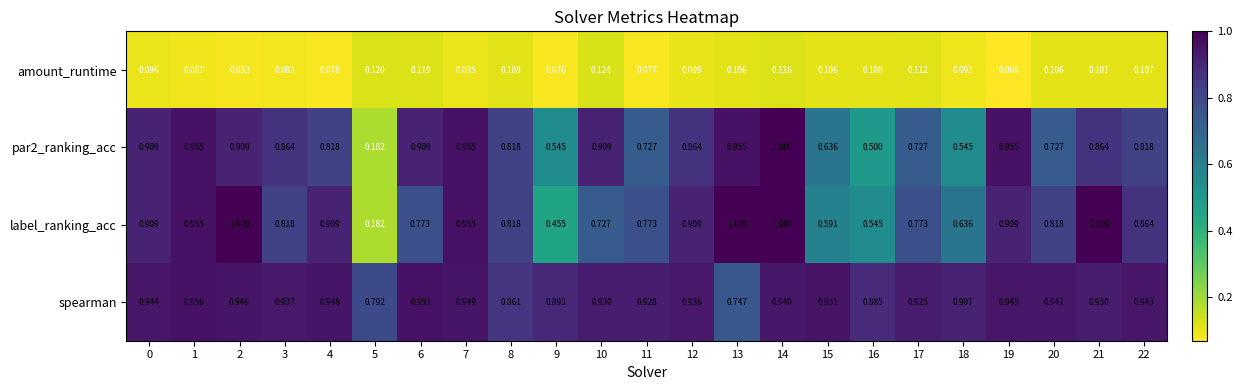

At 22, list the series in order from smallest to largest.

amount_runtime, par2_ranking_acc, label_ranking_acc, spearman